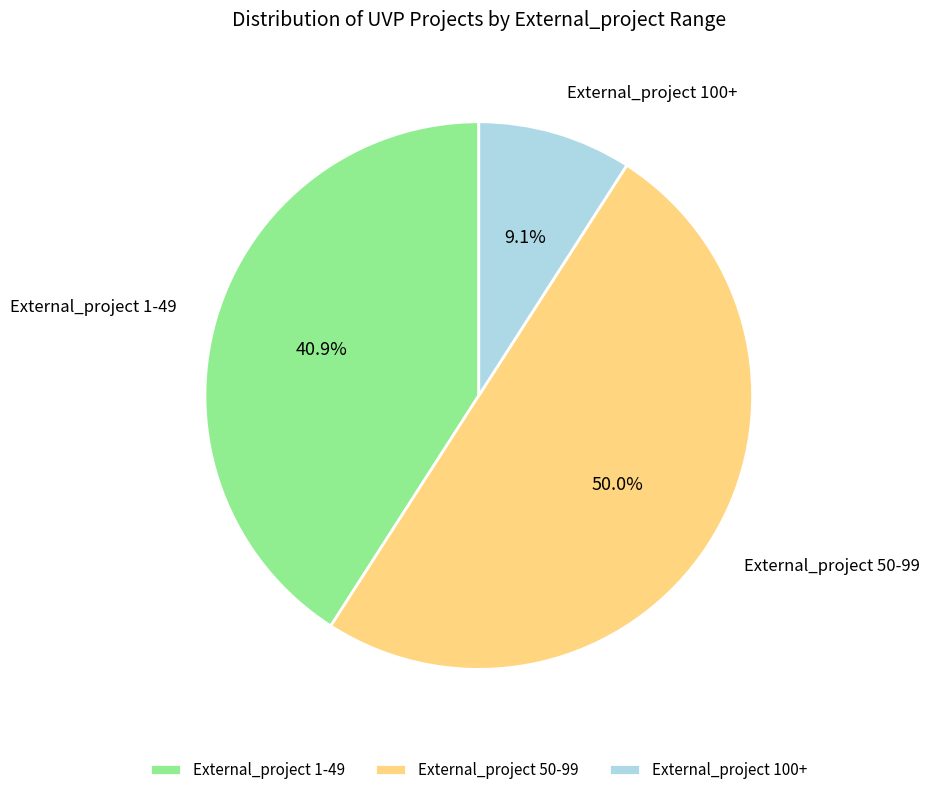

To the nearest percent, what is the difference between the largest and smallest slice percentages?

41%